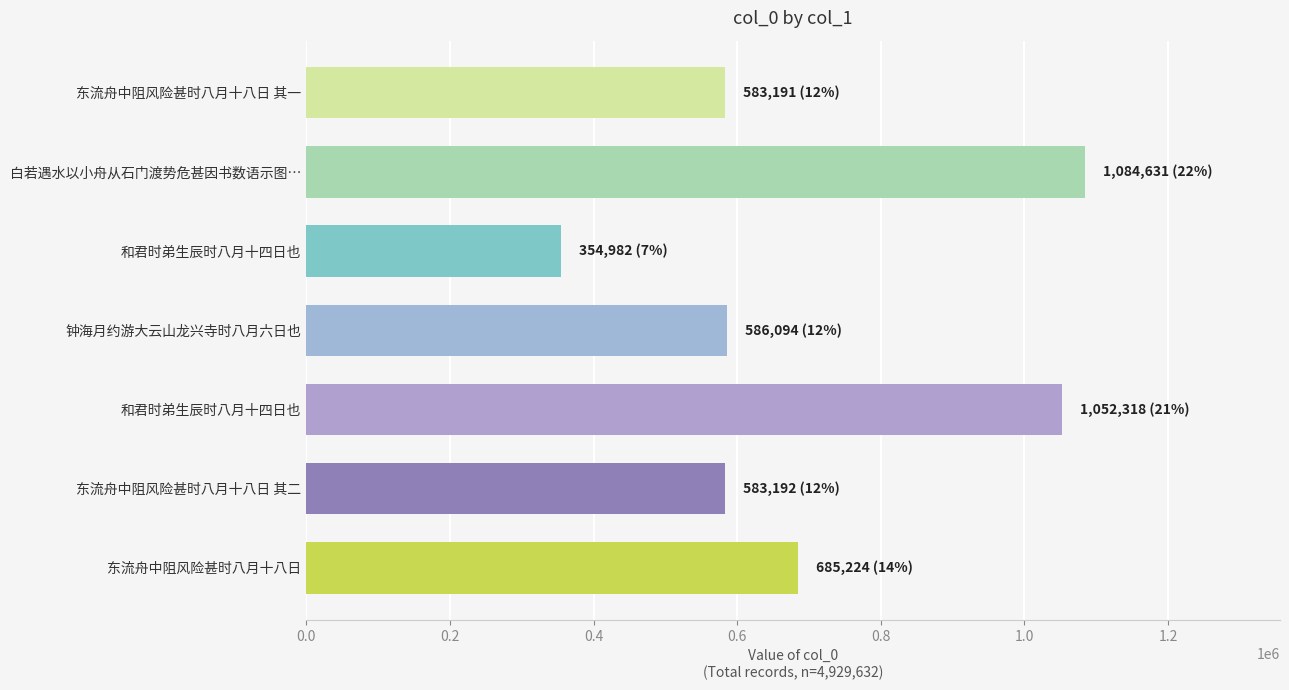

How many series are shown in this chart?

1